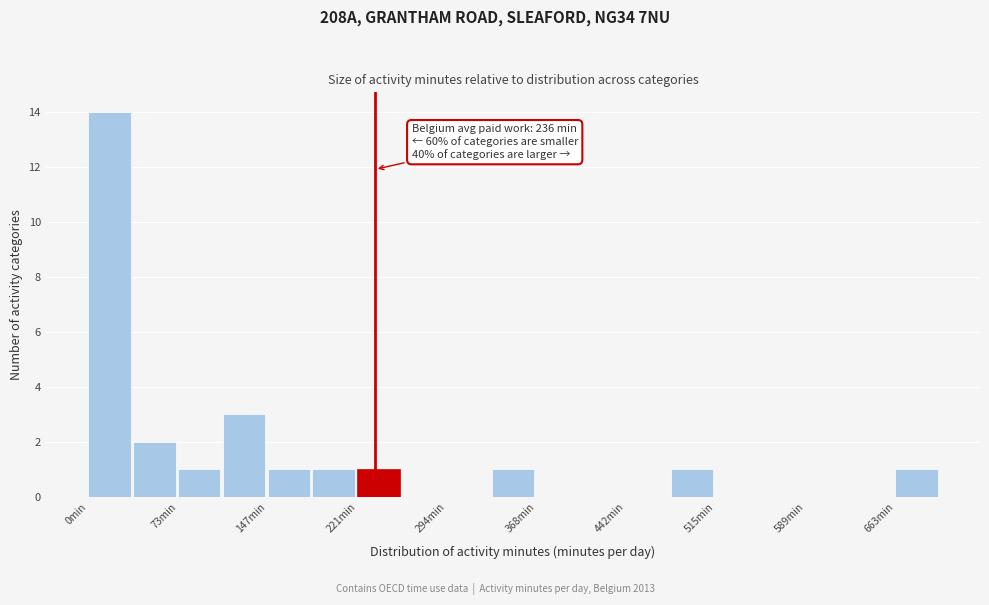

Around what value on the x-axis is the tallest bar? Give the approximate position of its centre, as read against the axis.

20